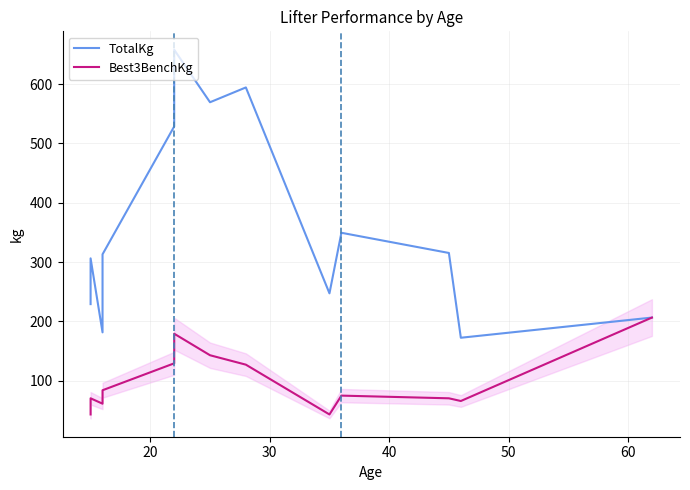

True or false: TotalKg and Best3BenchKg intersect in this chart.

False